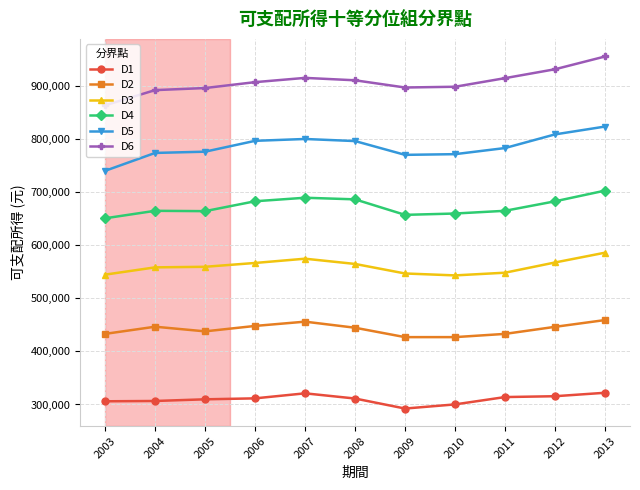

What is the approximate value of D4 at 2011, to the nearest 10?

664440